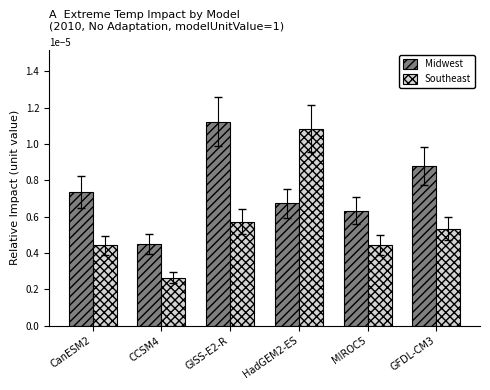

Rank the categories by Midwest value from highest to lowest.

GISS-E2-R, GFDL-CM3, CanESM2, HadGEM2-ES, MIROC5, CCSM4